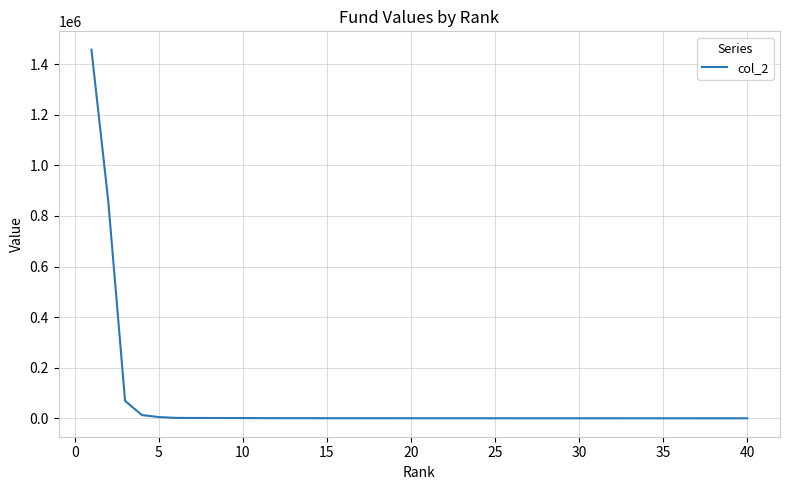

What is the difference between the maximum and minimum values?

1457145.2